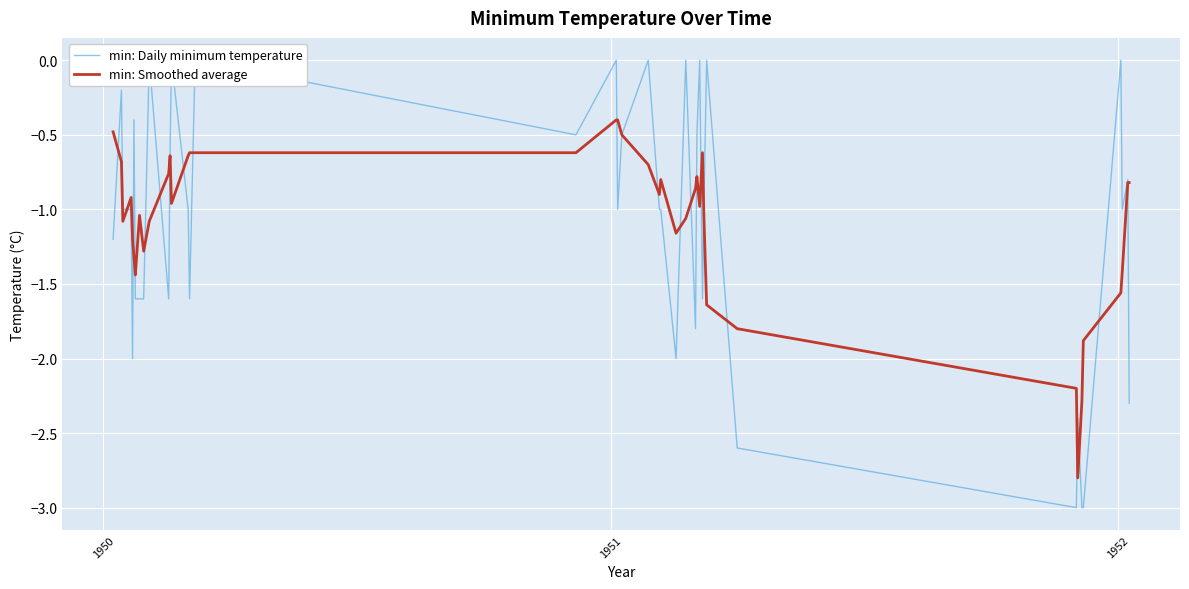

What is the lowest value of the min: Smoothed average series?

-2.8